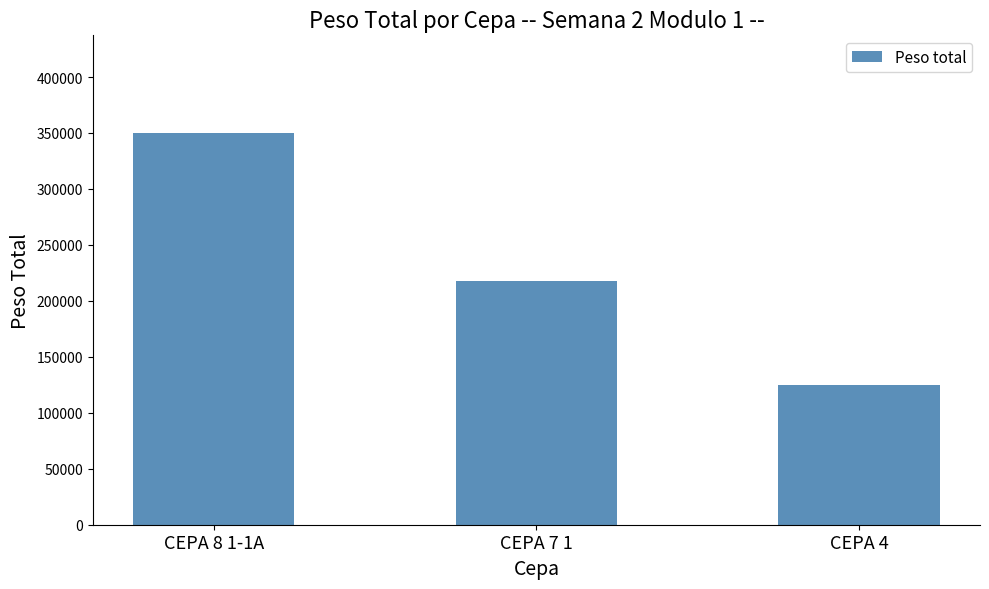

Rank the categories by value from lowest to highest.

CEPA 4, CEPA 7 1, CEPA 8 1-1A